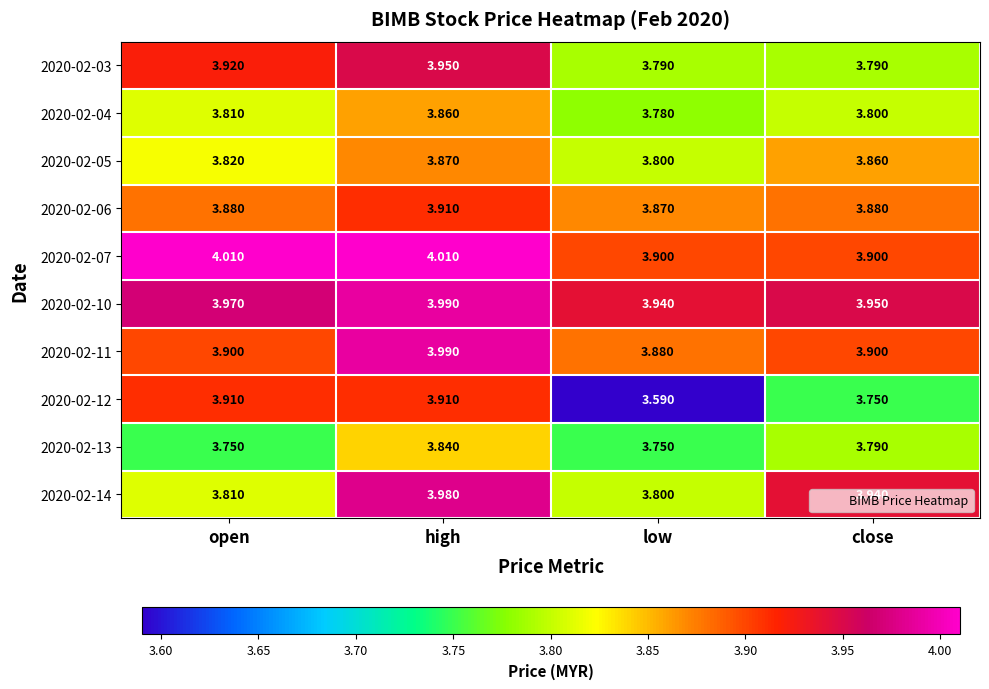

At which label is 2020-02-12 closest to 3?

low